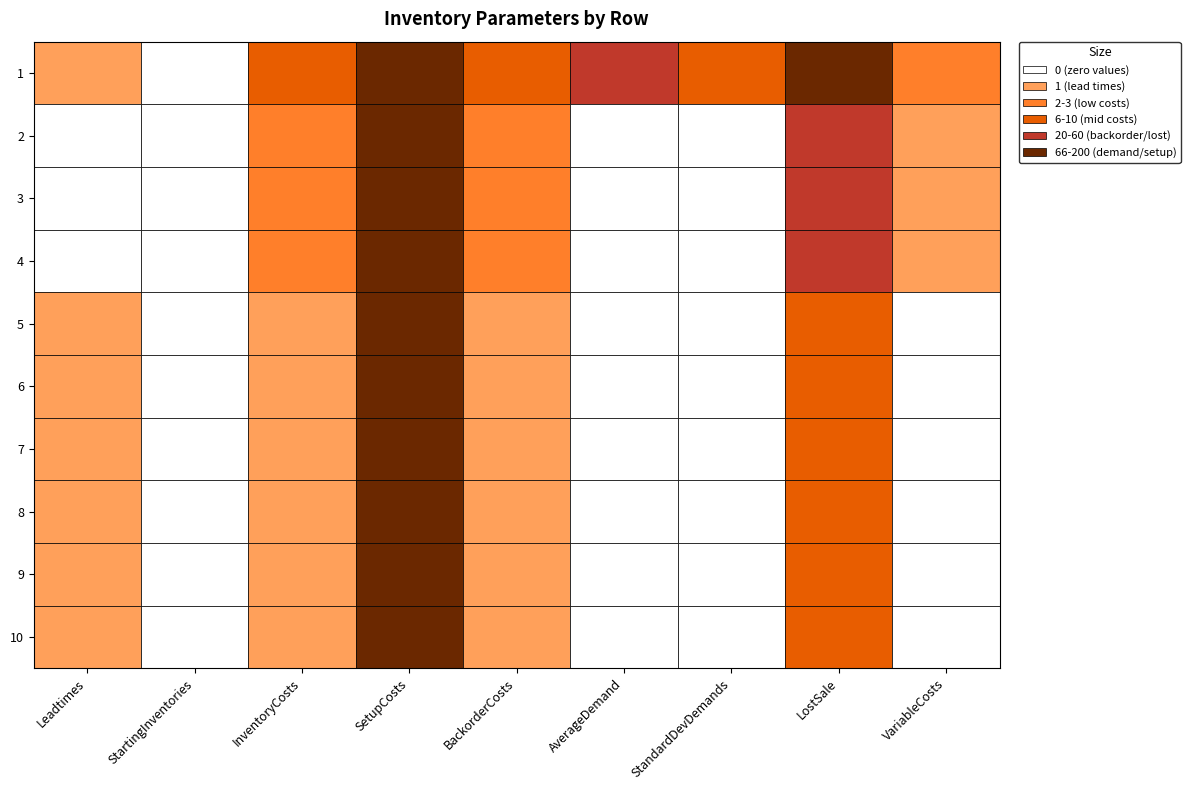

What is the total value across all series at 3?

25.0